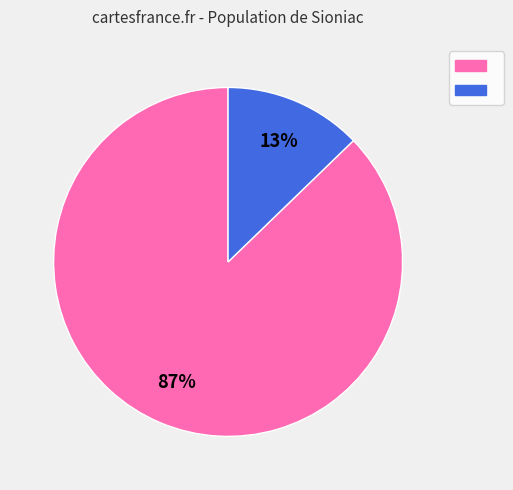

To the nearest percent, what is the difference between the largest and smallest slice percentages?

74%